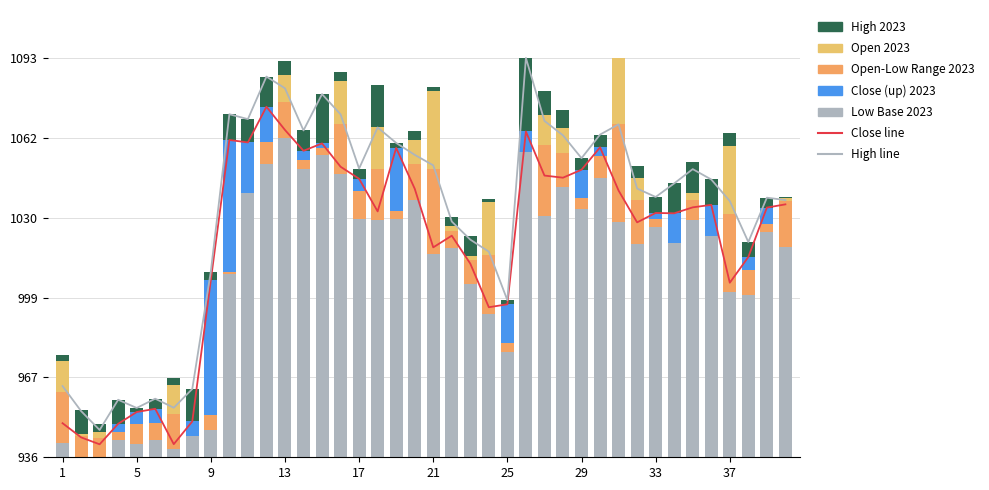

What is the difference between the highest and lowest values at 2023-02-06?

18.2